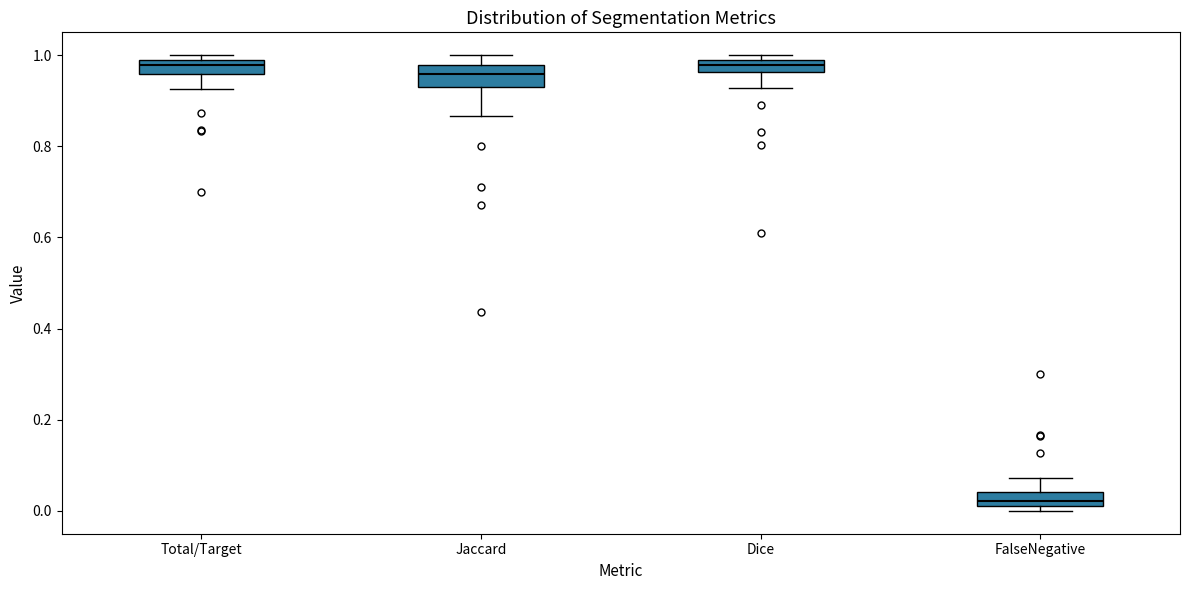

Where is the lower edge of the box for Jaccard on the y-axis? The values are not printed on the chart, so give them approximately, as read against the axis.

0.92